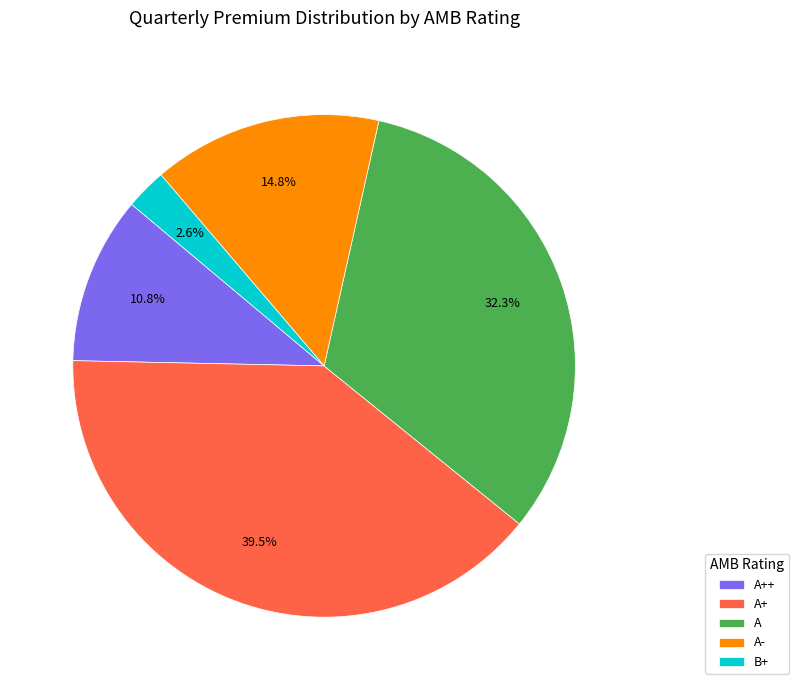

The B+ slice represents 31% of the pie. True or false?

False